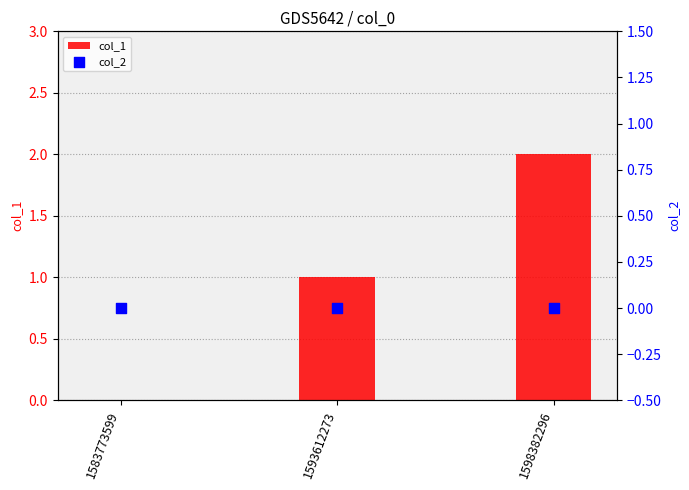

Which series reaches the minimum Y coordinate?

col_1